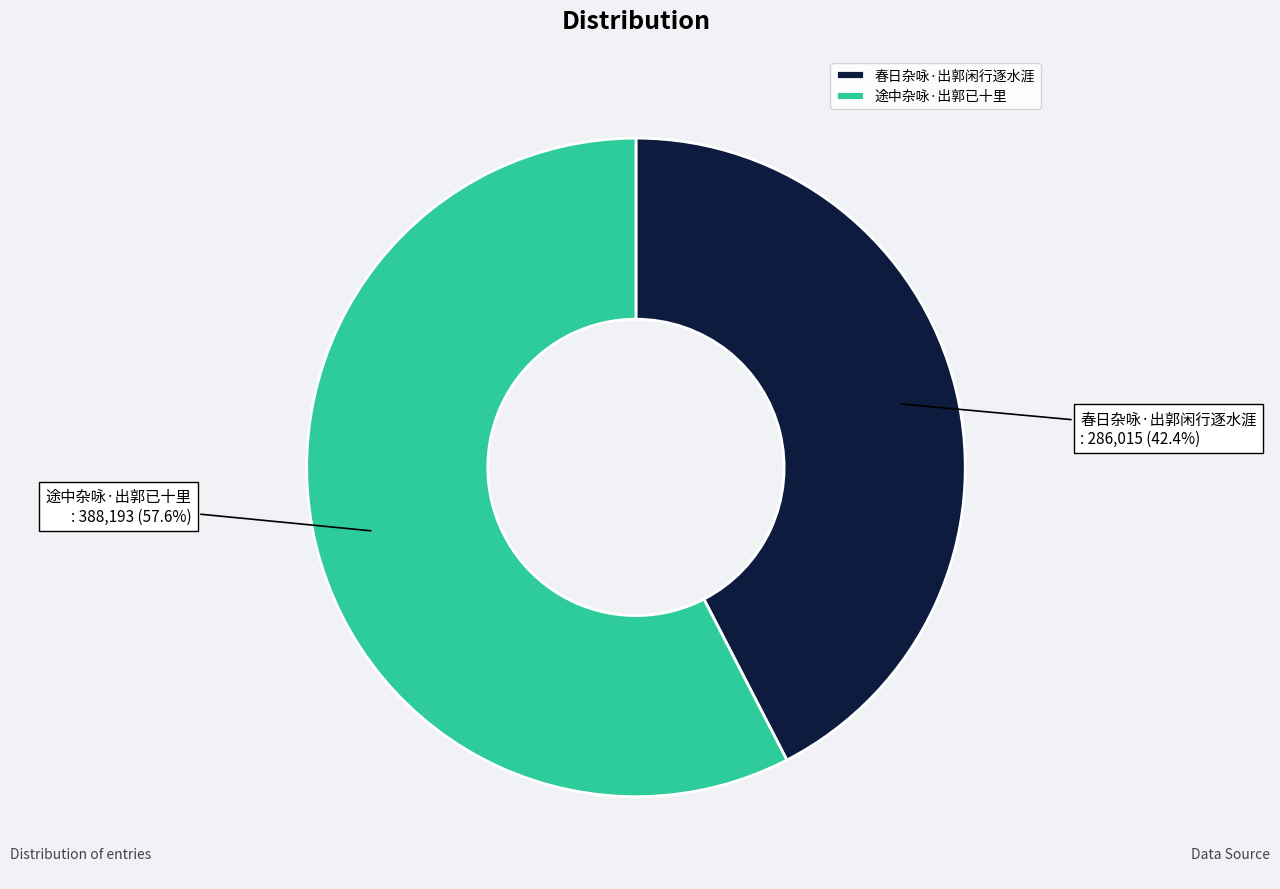

How many slices are in this pie chart?

2